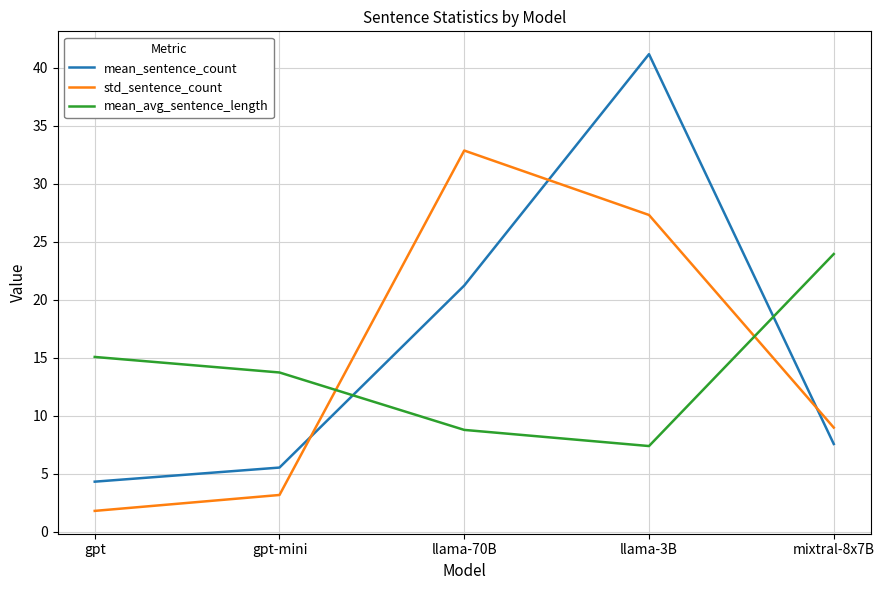

Which label corresponds to the smallest value in the chart?

gpt